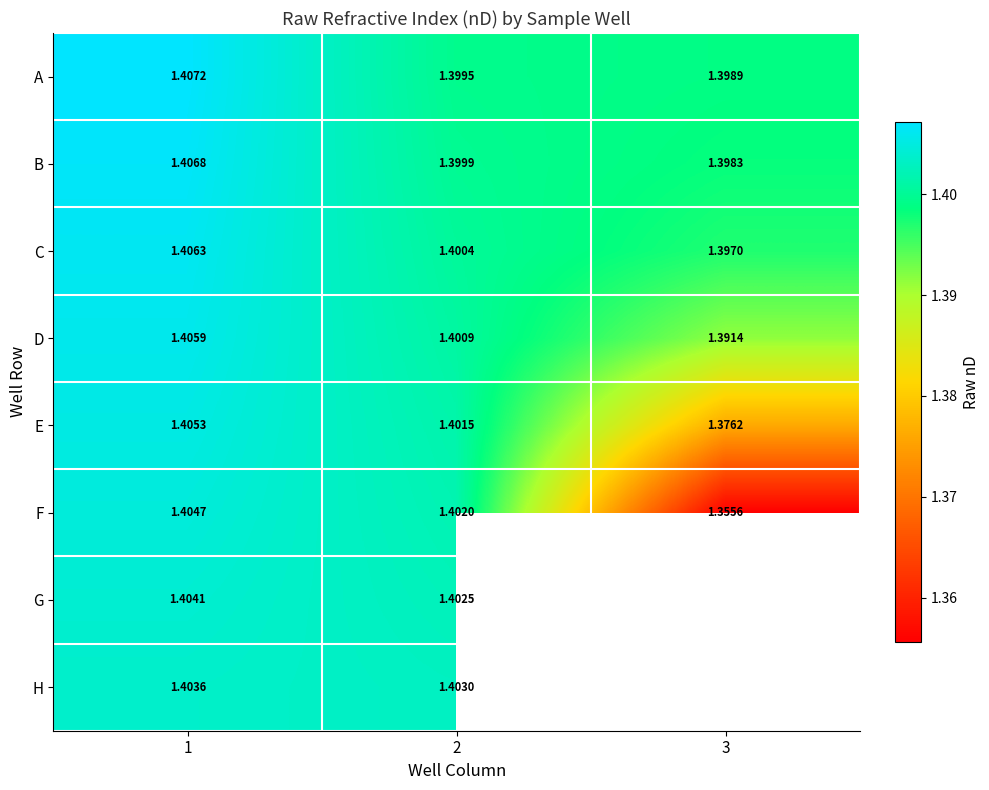

At which label is row_2 closest to 1?

3